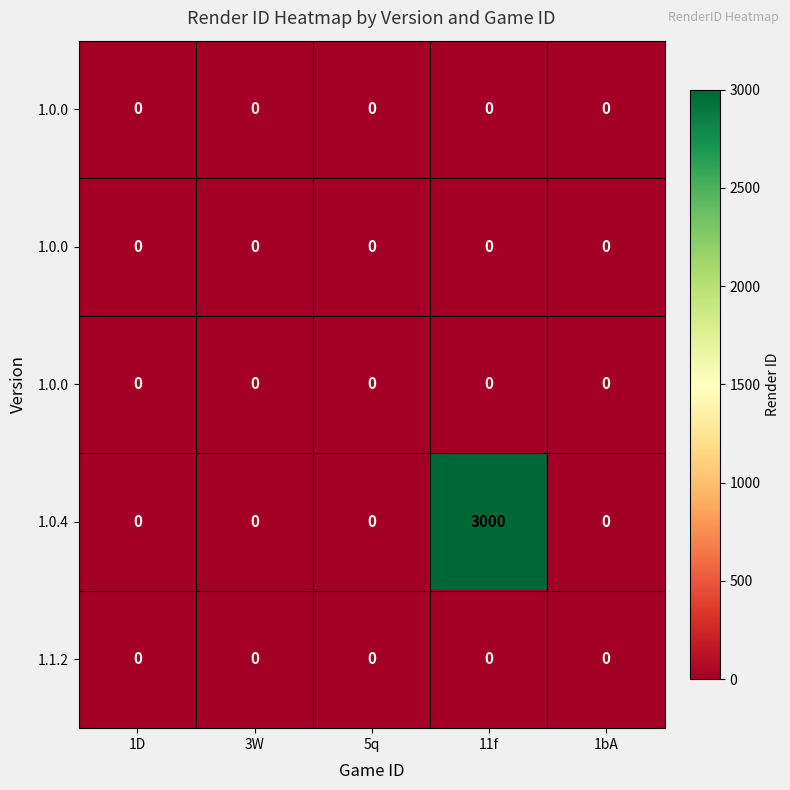

How many categories are shown in the chart?

5